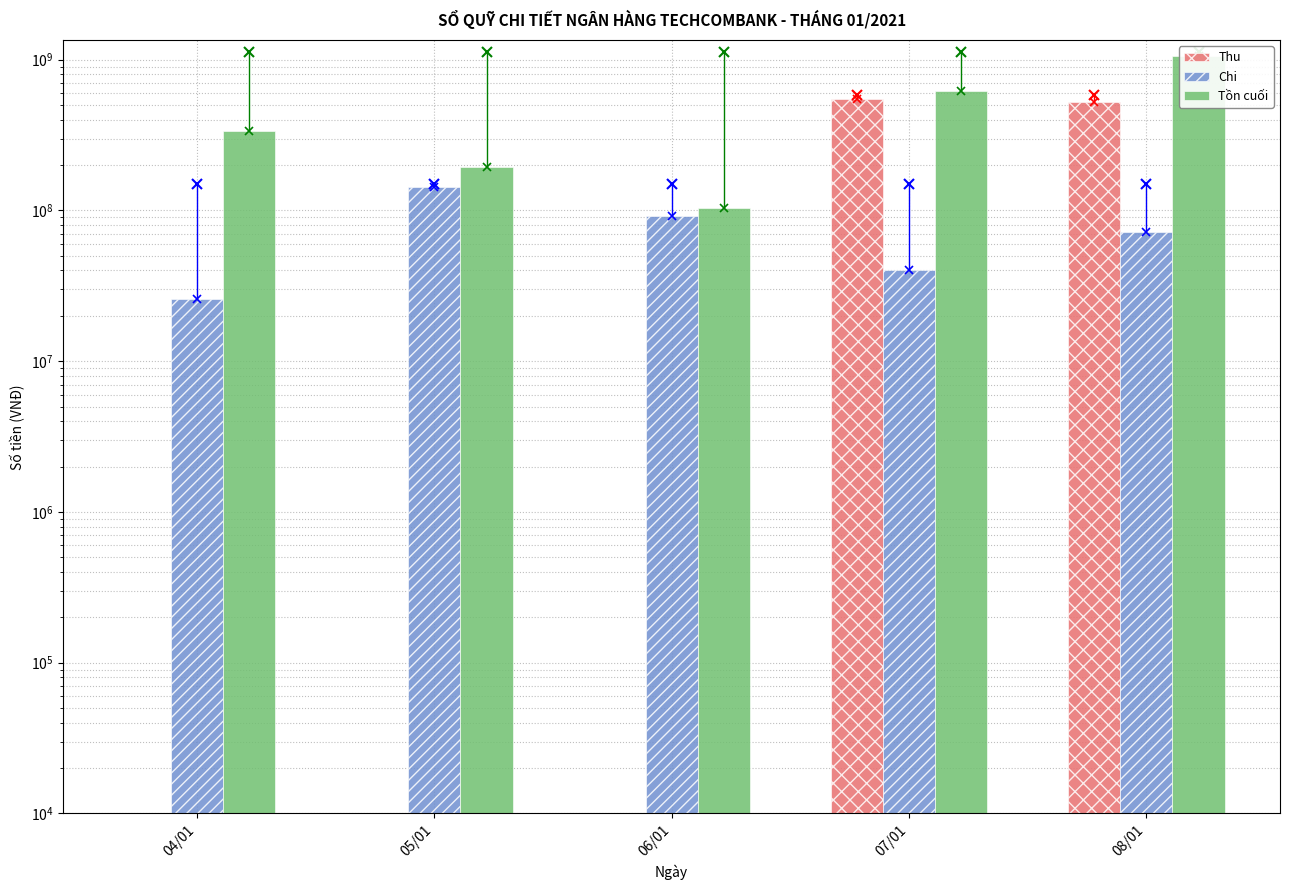

Reading left to right, what are all the values shown in this chart?

Thu: 0	0	0	552179000	522179000
Chi: 25888520	142658500	91477000	40020960	72508000
Tồn cuối: 338250297	195591797	104114797	616272837	1065943837